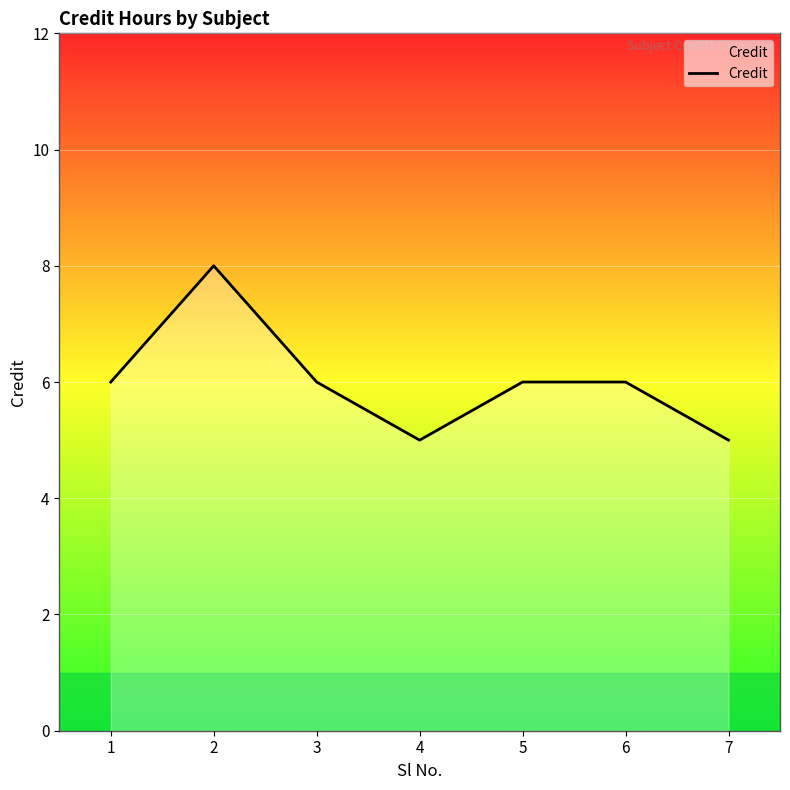

What is the difference between the maximum and minimum values?

3